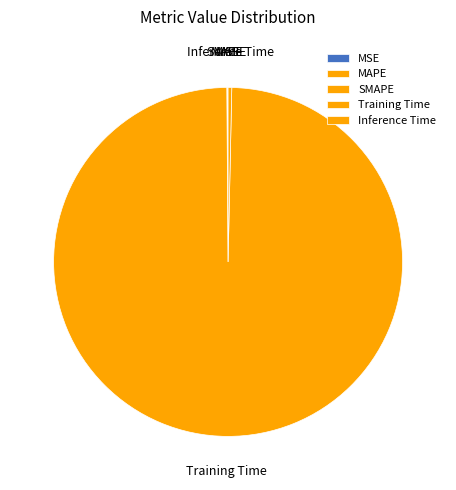

Which category accounts for the majority?

Training Time